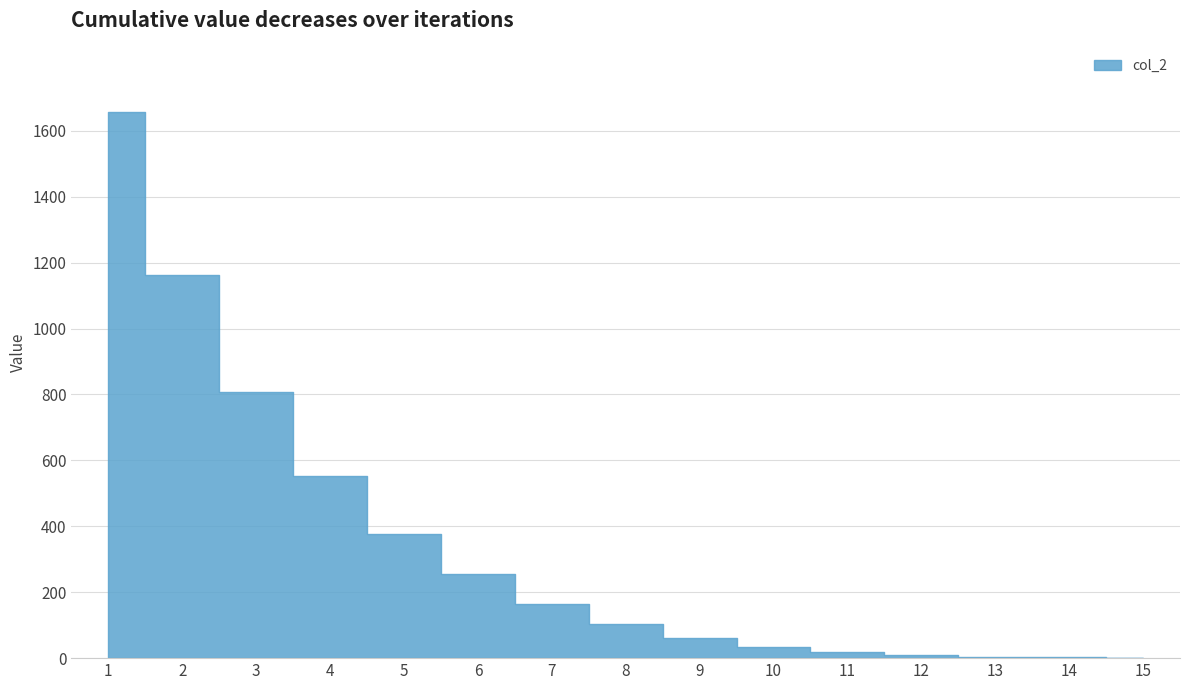

Reading left to right, extract all data points from this chart.

1657	1161	808	552	377	255	163	103	62	33	19	9	4	2	0